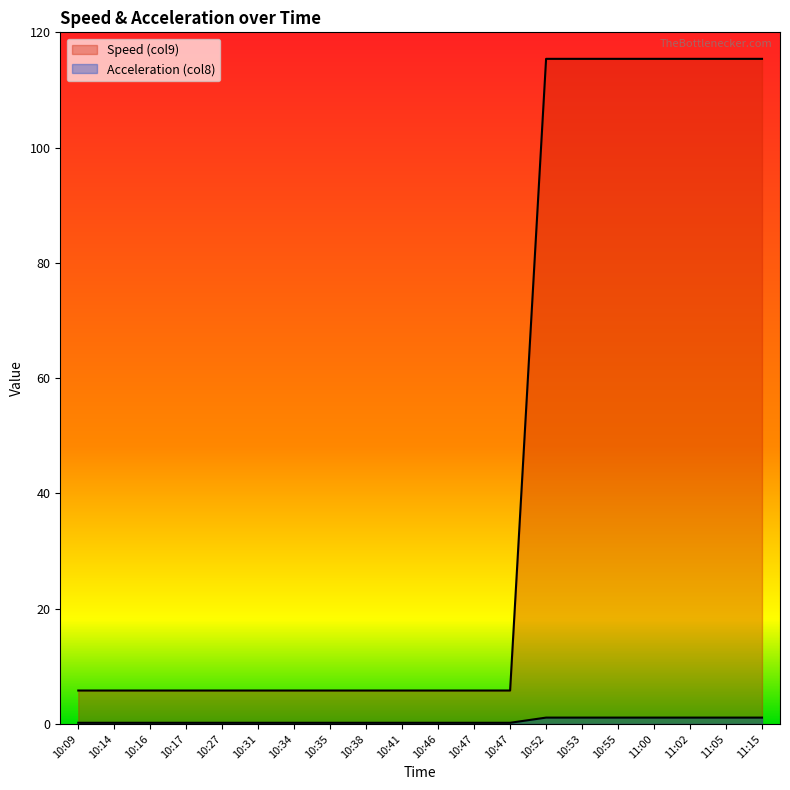

What is the label of the 10th point from the right?

10:46